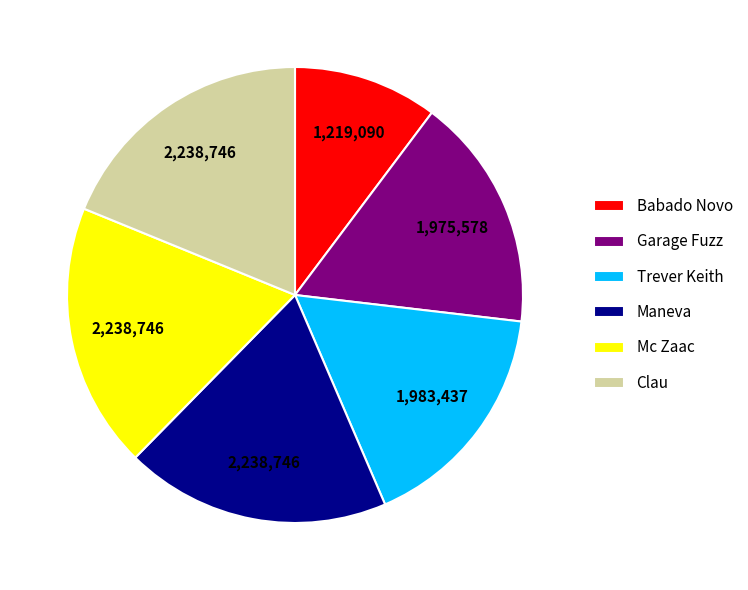

Which slice is the smallest?

Babado Novo